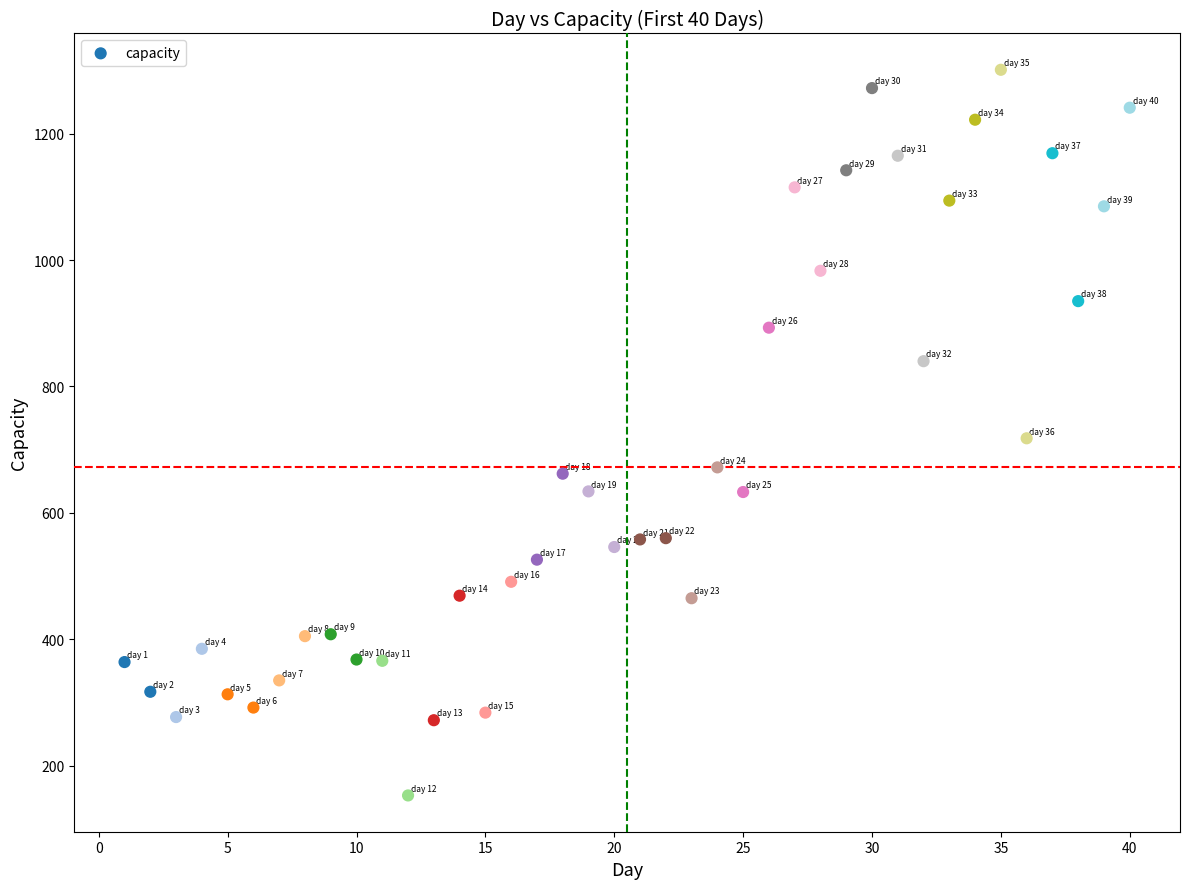

What is the range of X values (max minus min)?

39